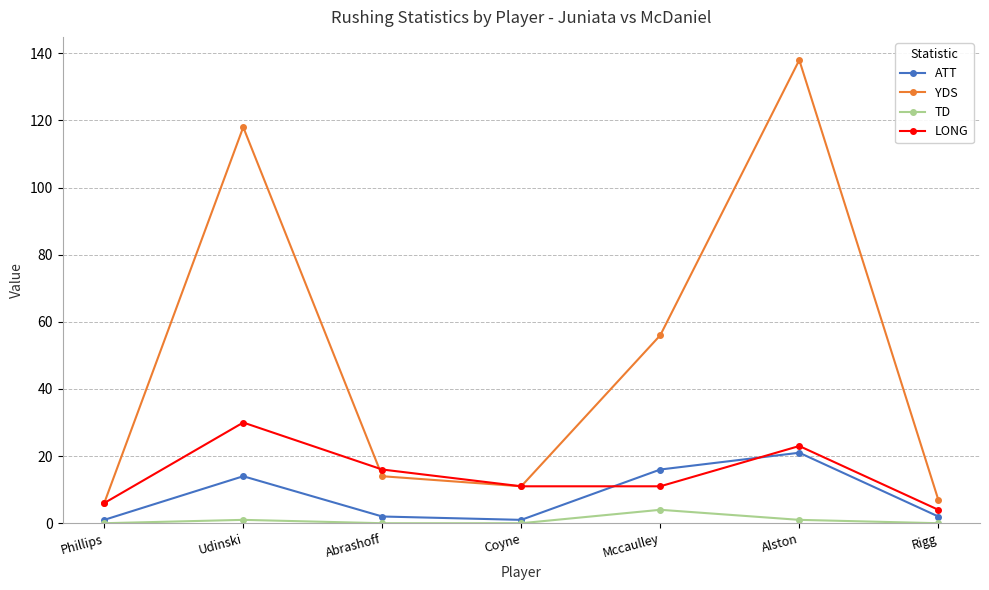

The TD series shows 0 at Coyne. True or false?

True